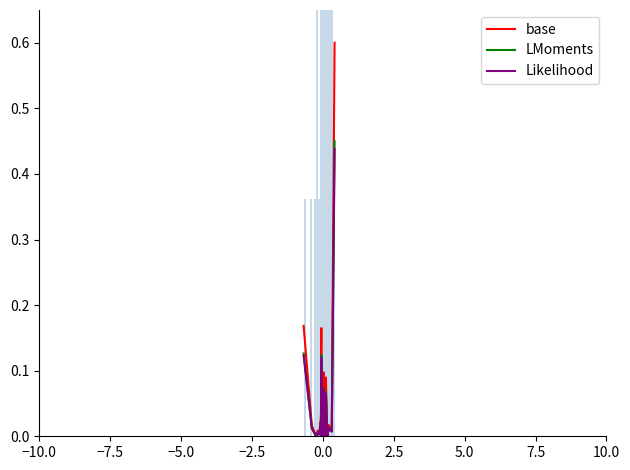

What is the difference between the maximum and minimum values in the LMoments series?

0.4